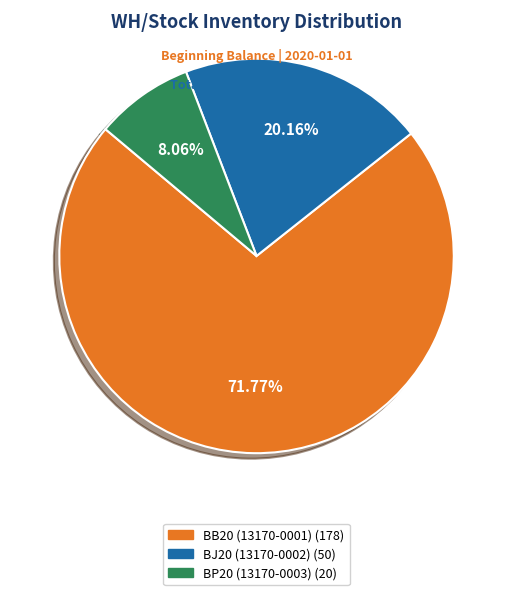

What is the smallest slice in the pie chart?

BP20 (13170-0003)